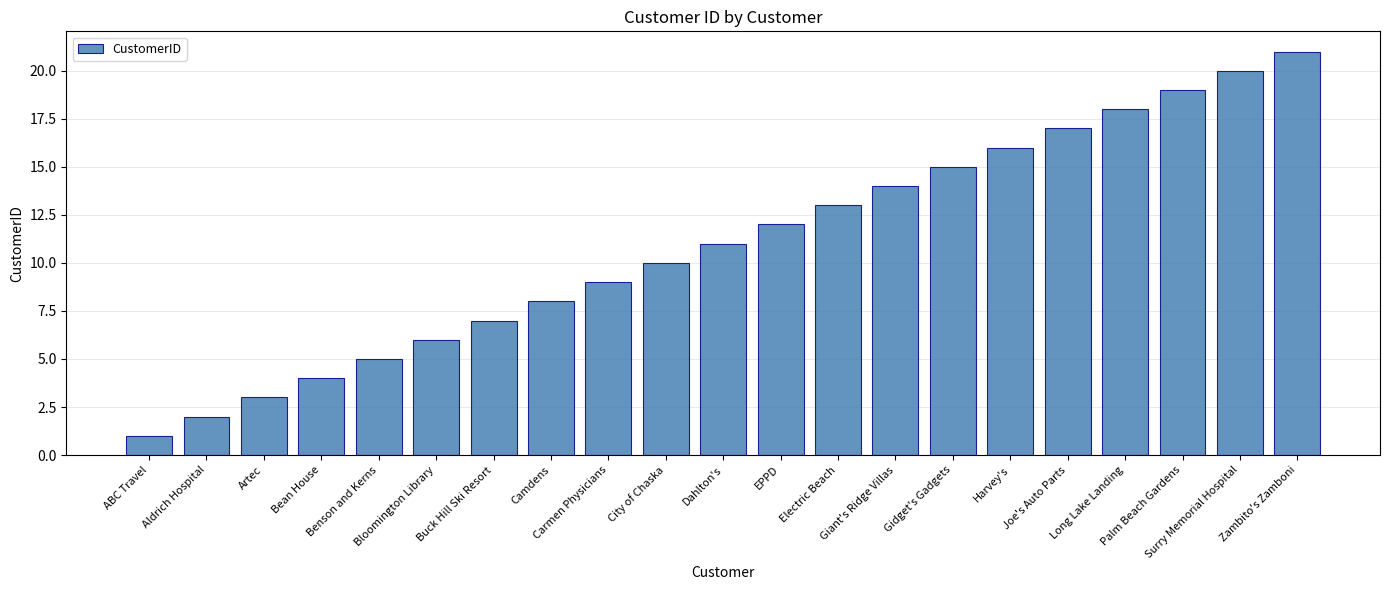

Is it true that the value at Bean House is 4?

True